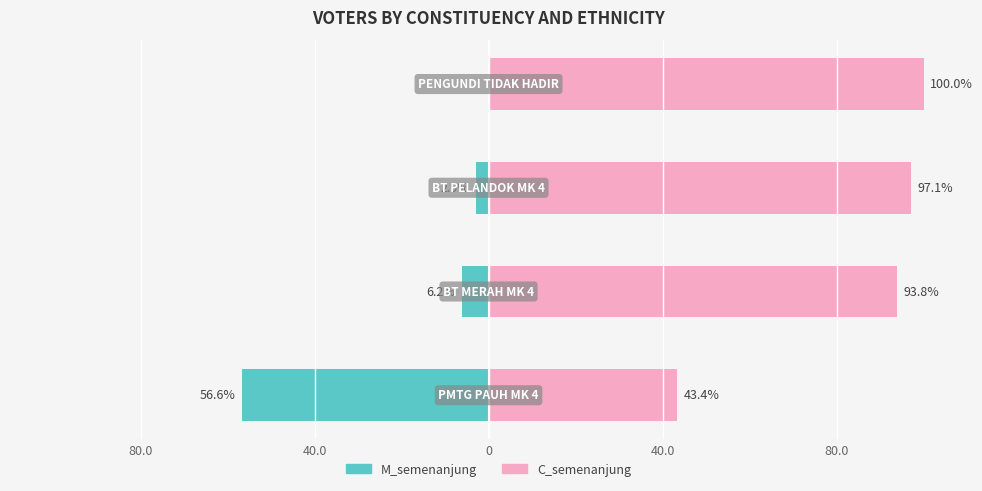

True or false: C_semenanjung has a value of 100.0 at 40.0.

True